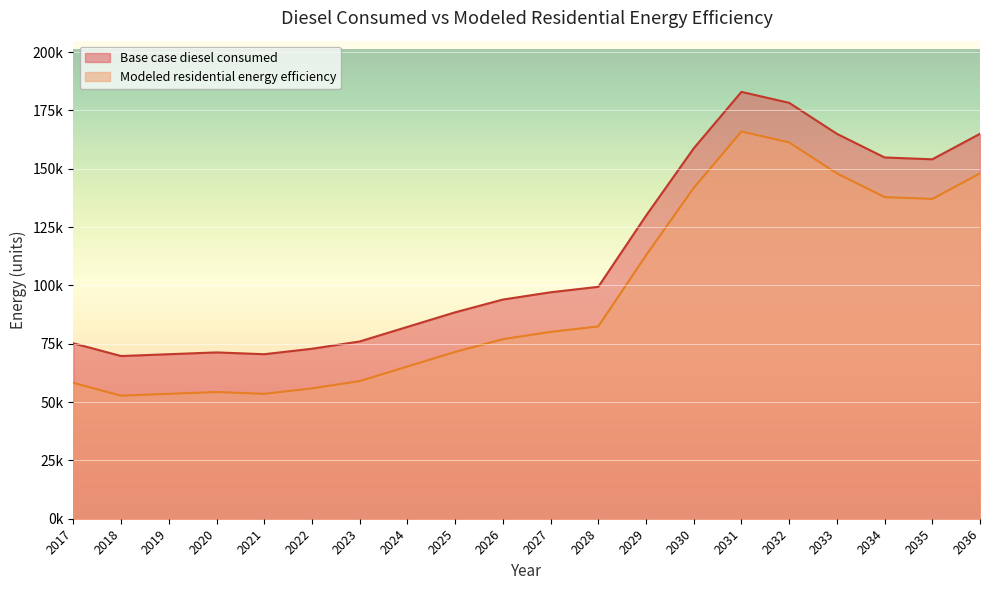

Which series has the widest spread of values?

Modeled residential energy efficiency